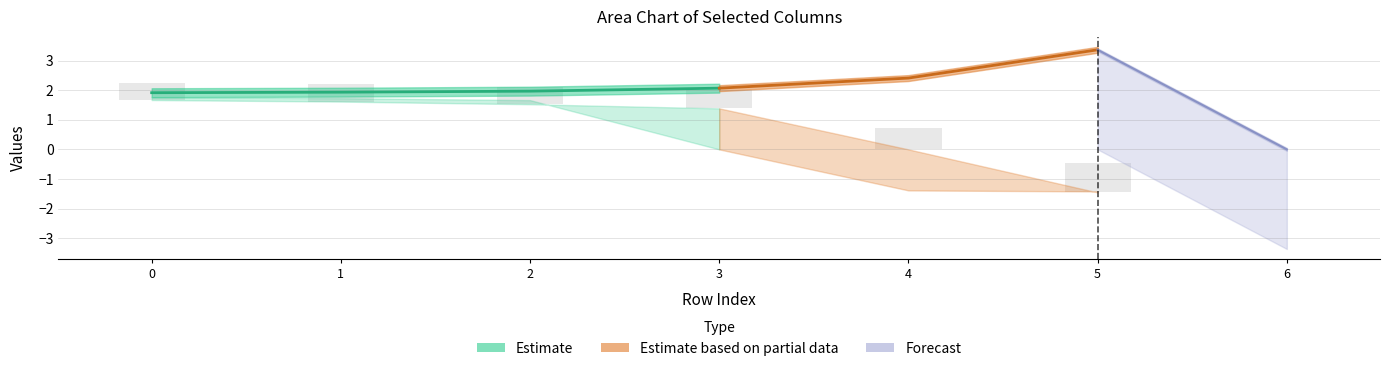

Read the col_5 value at 0.

1.6